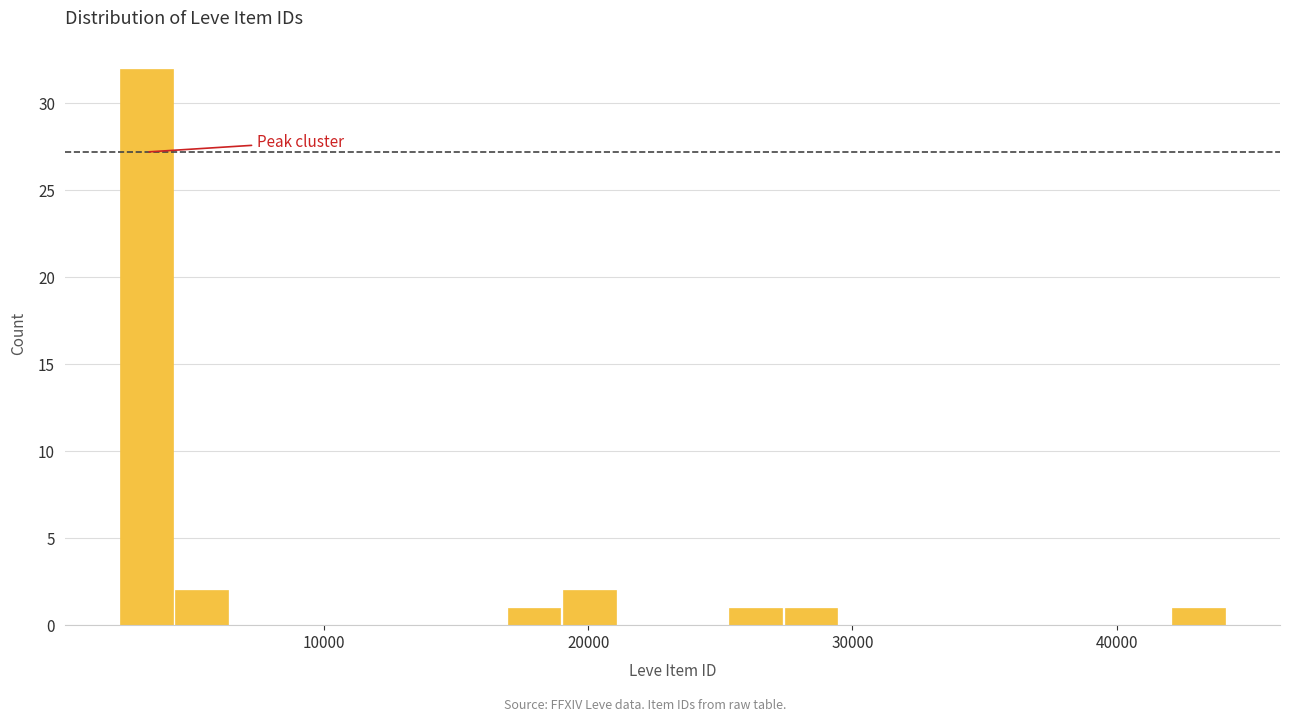

Read against the x-axis, roughly where is the centre of the tallest bar?

3000